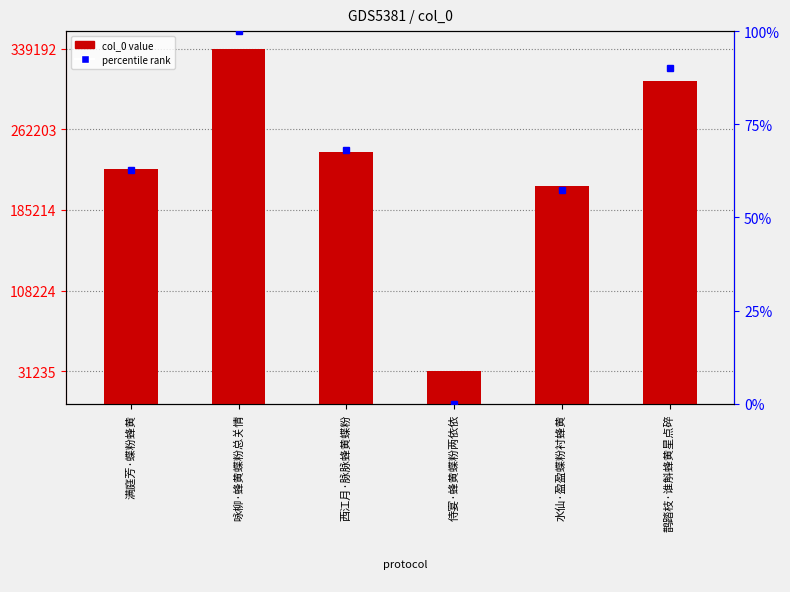

What is the smallest value displayed?

31235